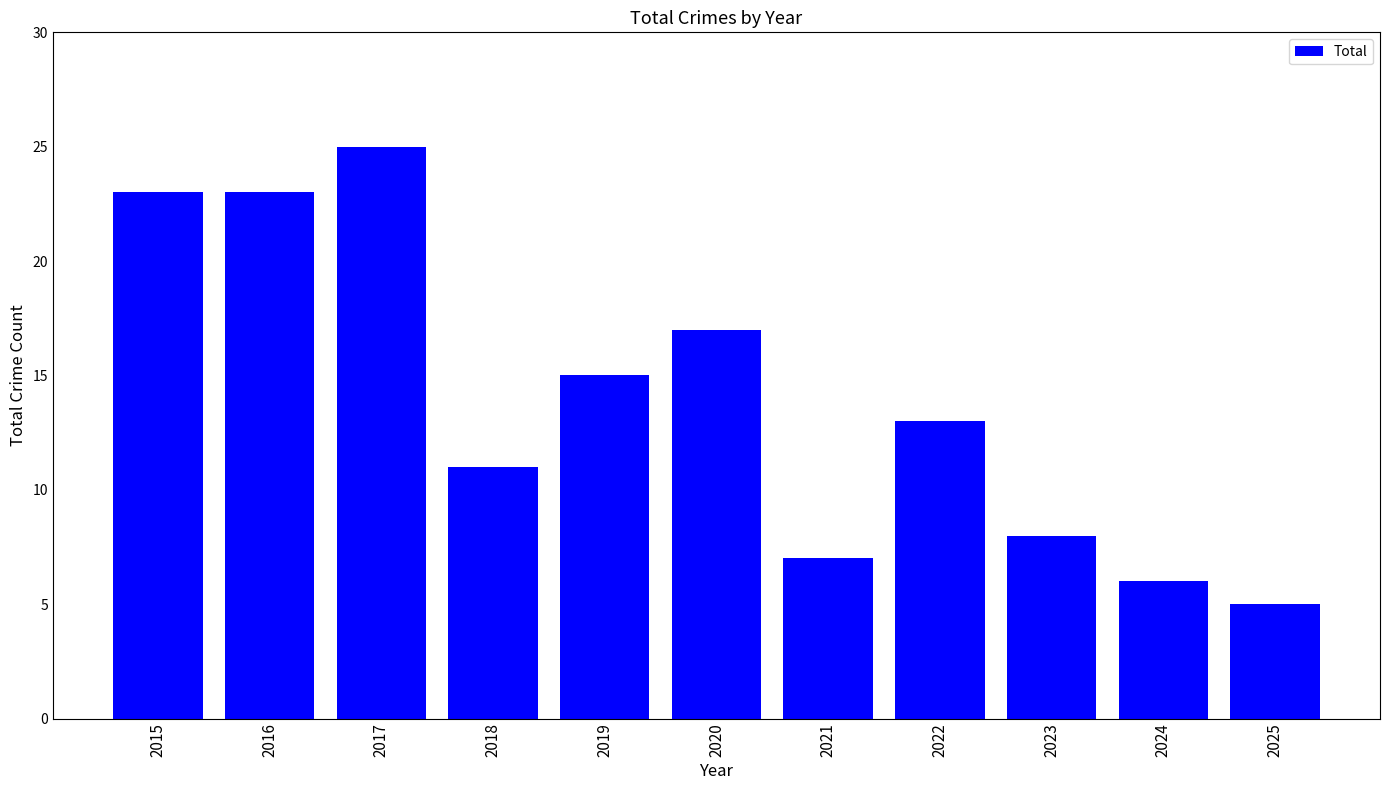

The chart shows a value of 23 at 2015. True or false?

True